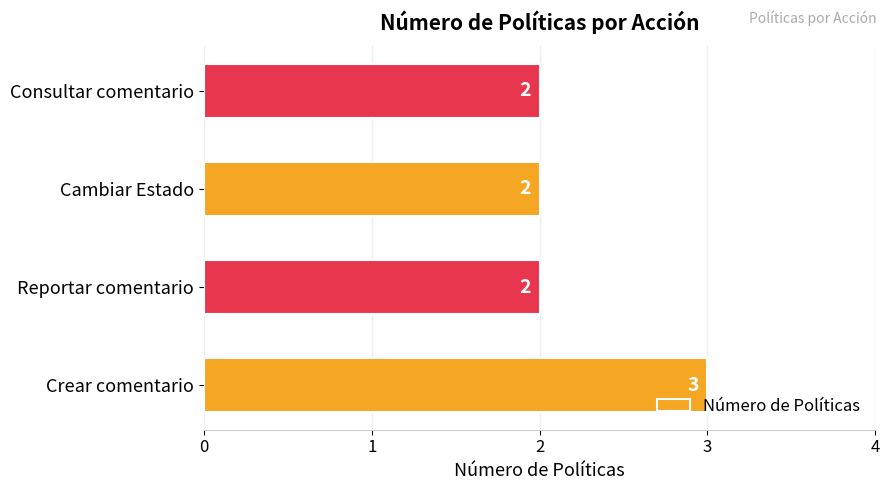

What is the minimum value shown in the chart?

2